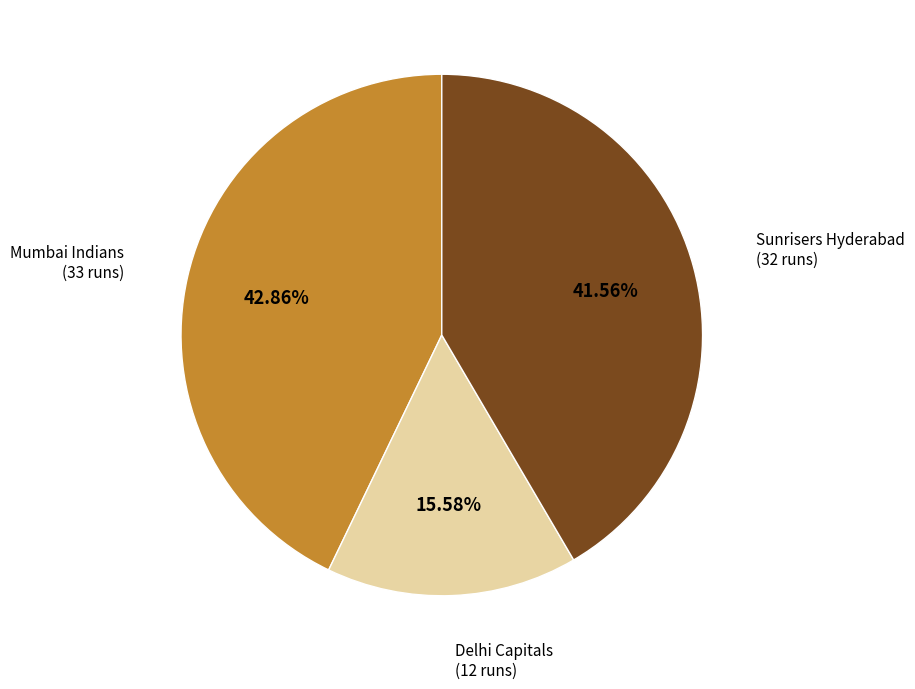

Is there a majority slice in this chart?

No